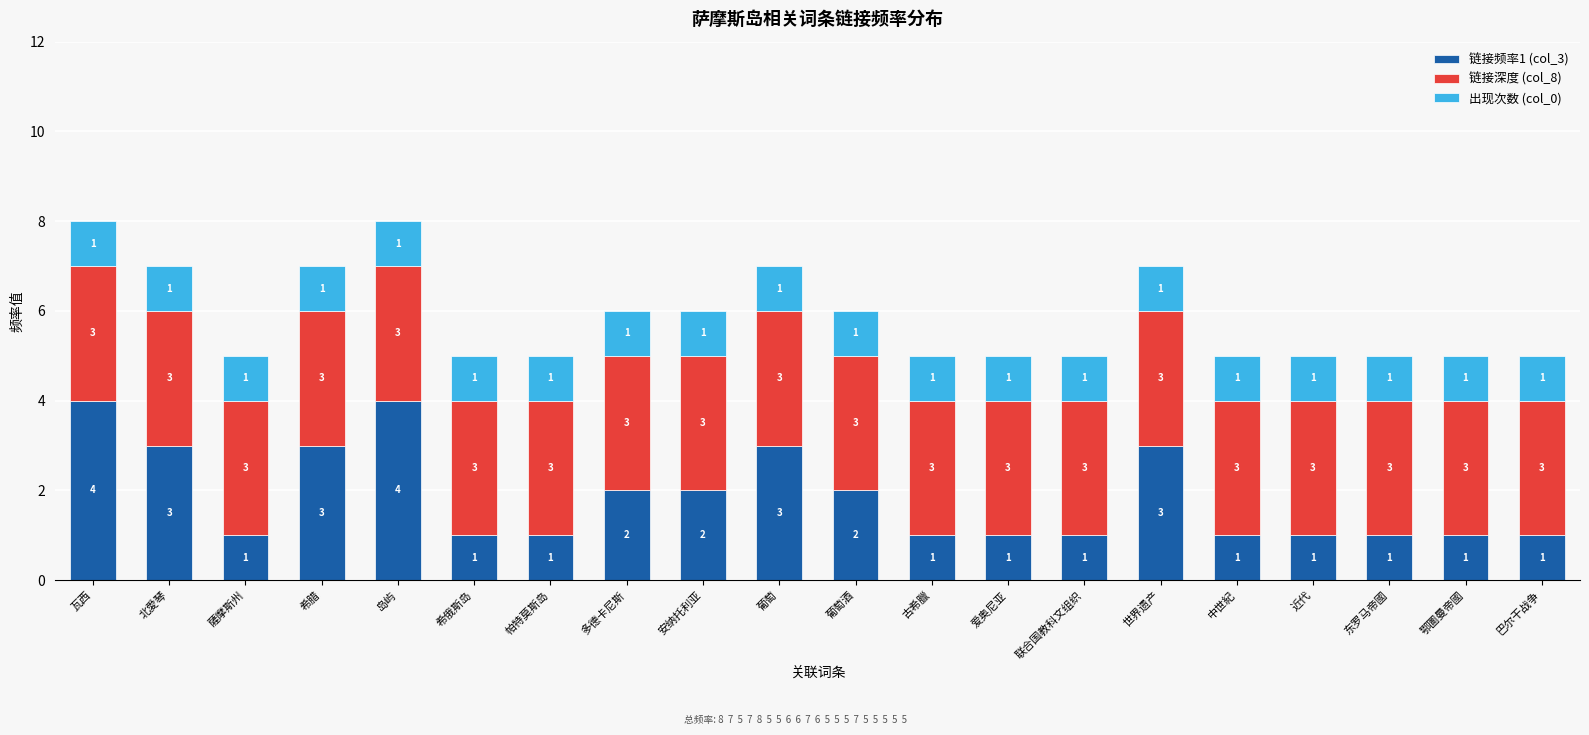

Is it true that 链接频率1 (col_3) equals 1 at 希腊?

False